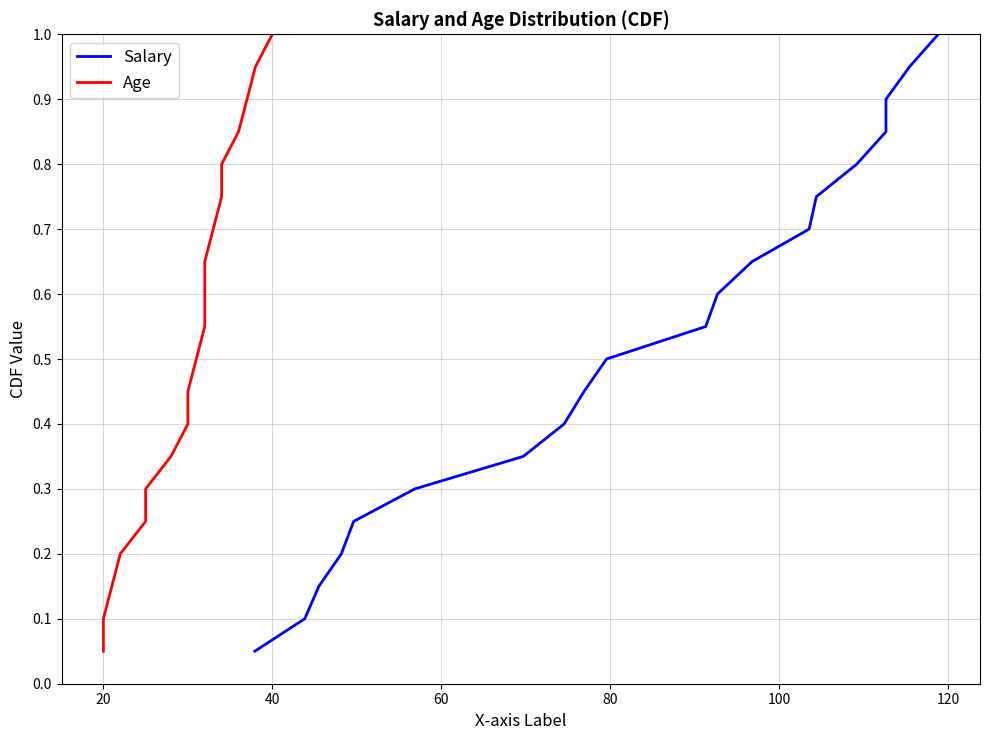

At how many categories does at least one series exceed 0?

20